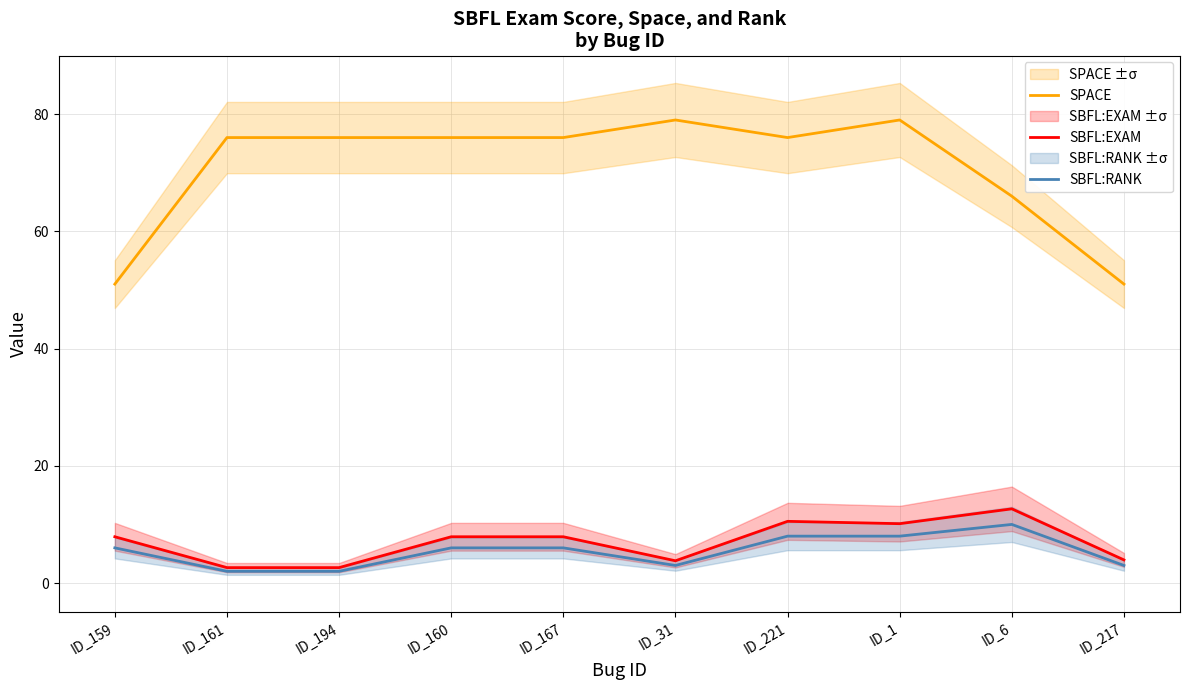

What is the smallest value displayed?

2.0